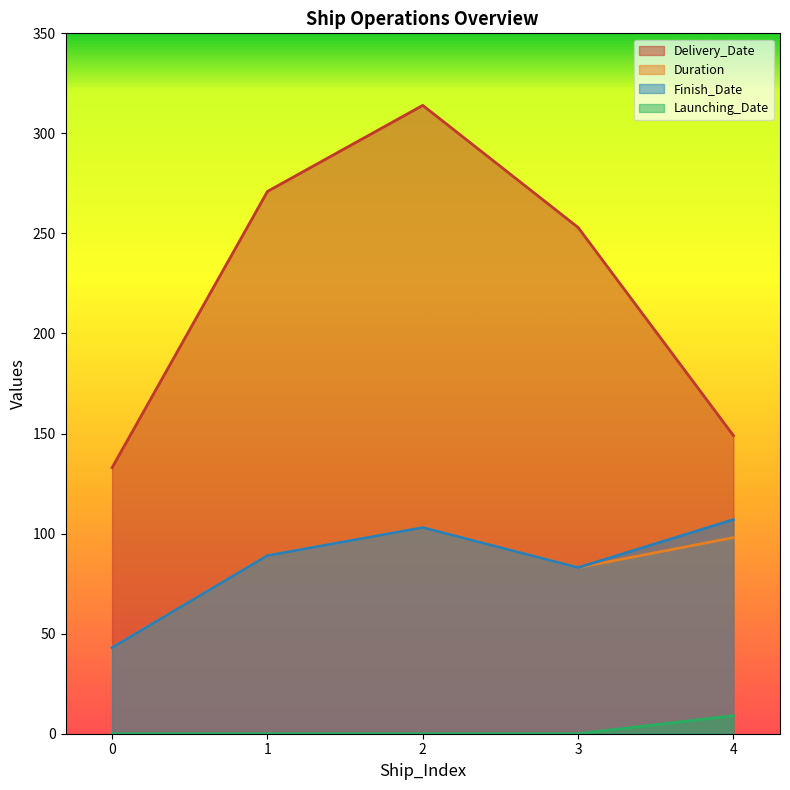

Between 1 and 2, which series saw the biggest shift?

Delivery_Date